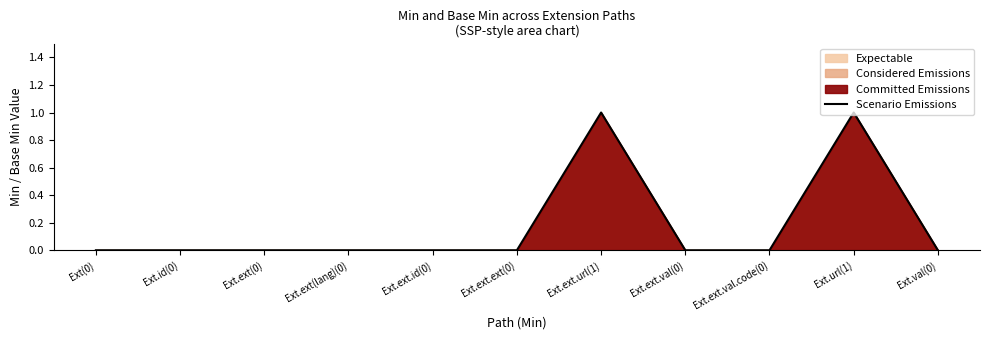

What is the change in value from Ext.ext.url(1) to Ext.ext.val(0)?

-1